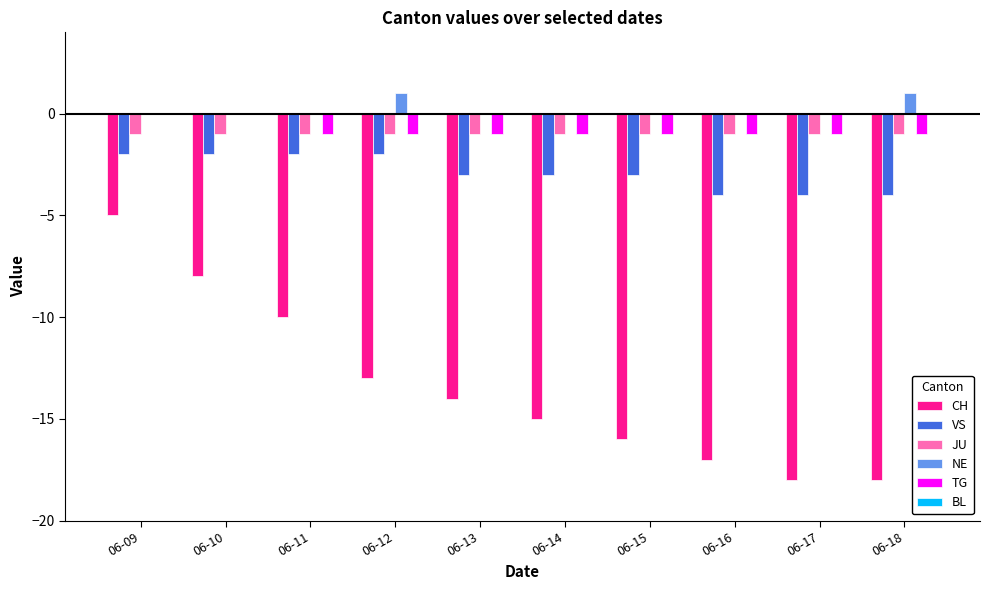

What is the total value across all series at 06-10?

-11